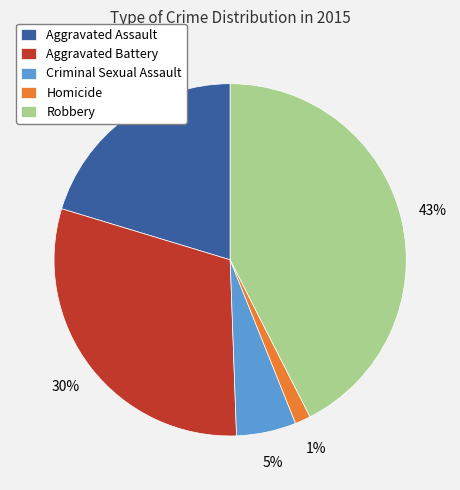

Do Homicide and Aggravated Assault together represent more than half of the pie?

No